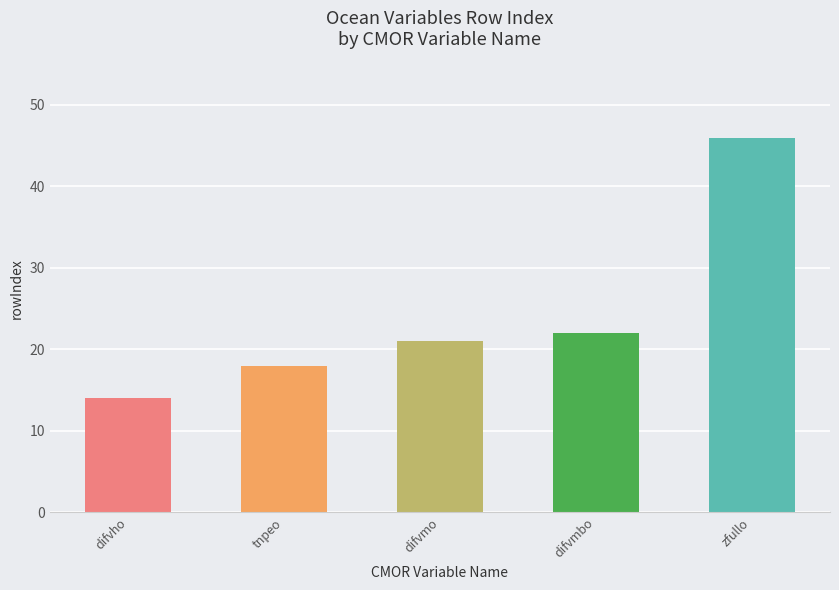

List the labels in order of value, largest first.

zfullo, difvmbo, difvmo, tnpeo, difvho